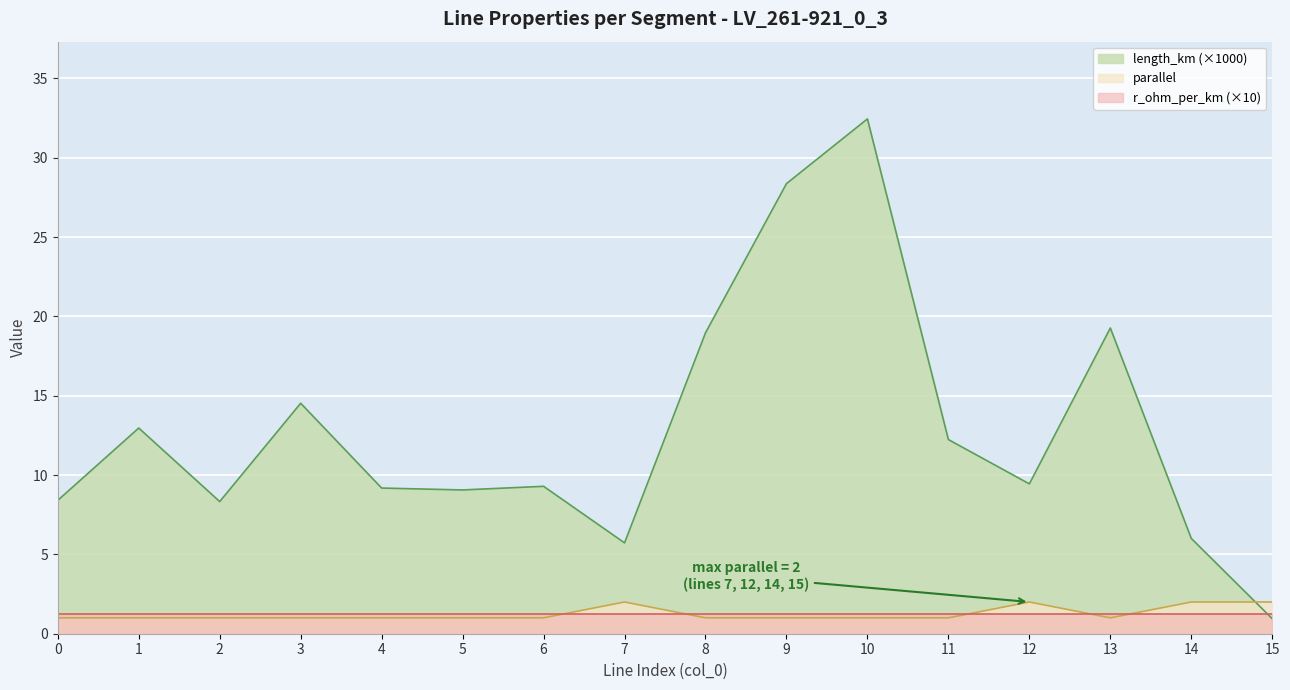

List the series in order of their peak value, highest first.

length_km (×1000), parallel, r_ohm_per_km (×10)